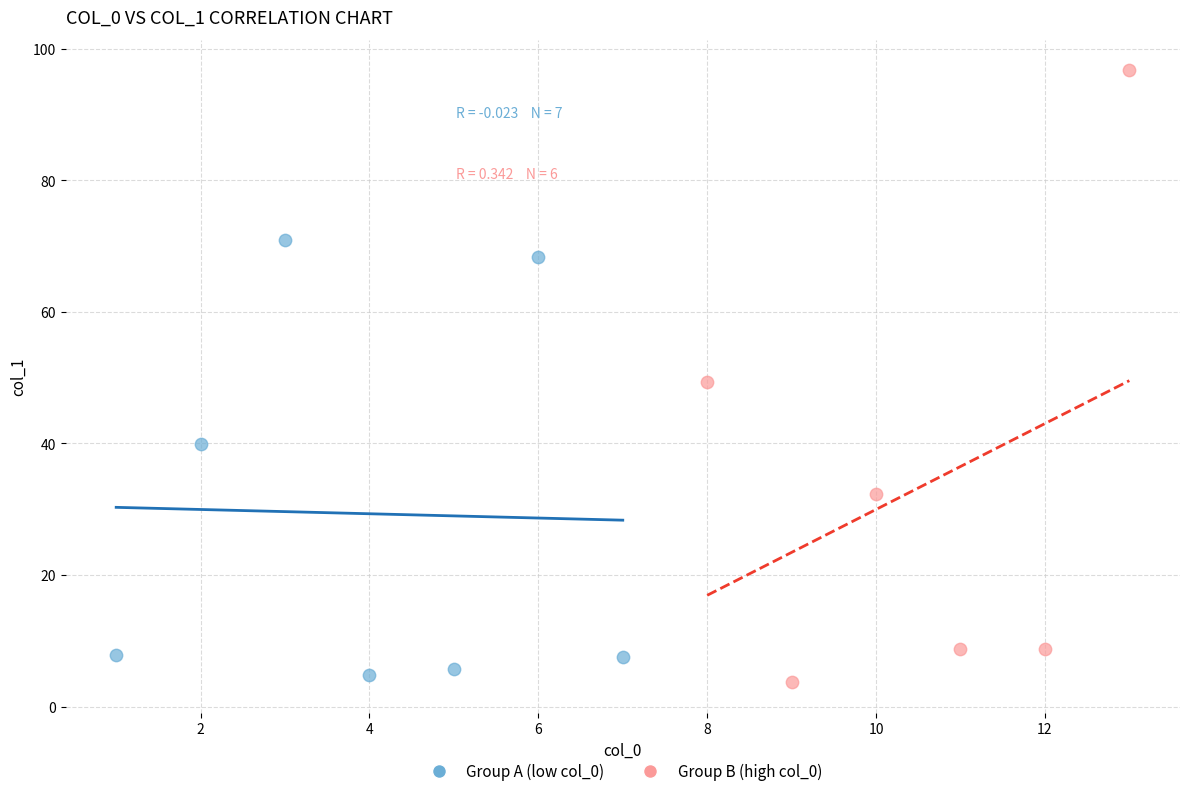

What are all the series names shown in the legend?

Group A (low col_0), Group B (high col_0)